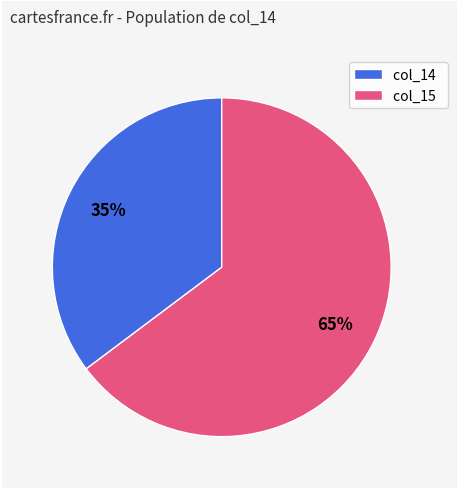

To the nearest percent, what portion does col_14 represent?

35%